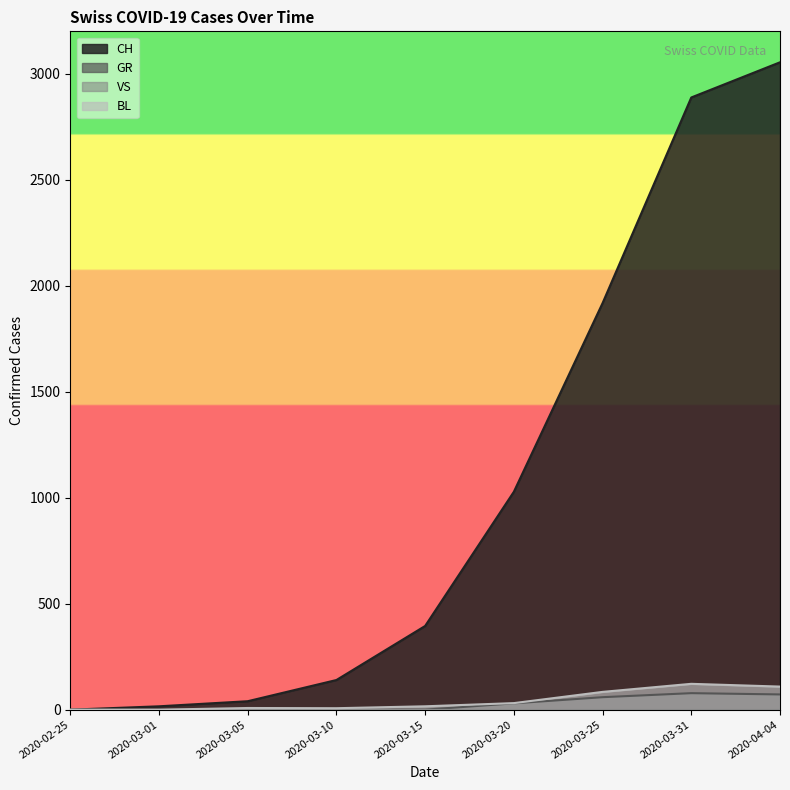

List the labels in order of GR value, smallest first.

2020-02-25, 2020-03-01, 2020-03-05, 2020-03-10, 2020-03-15, 2020-03-20, 2020-03-25, 2020-04-04, 2020-03-31